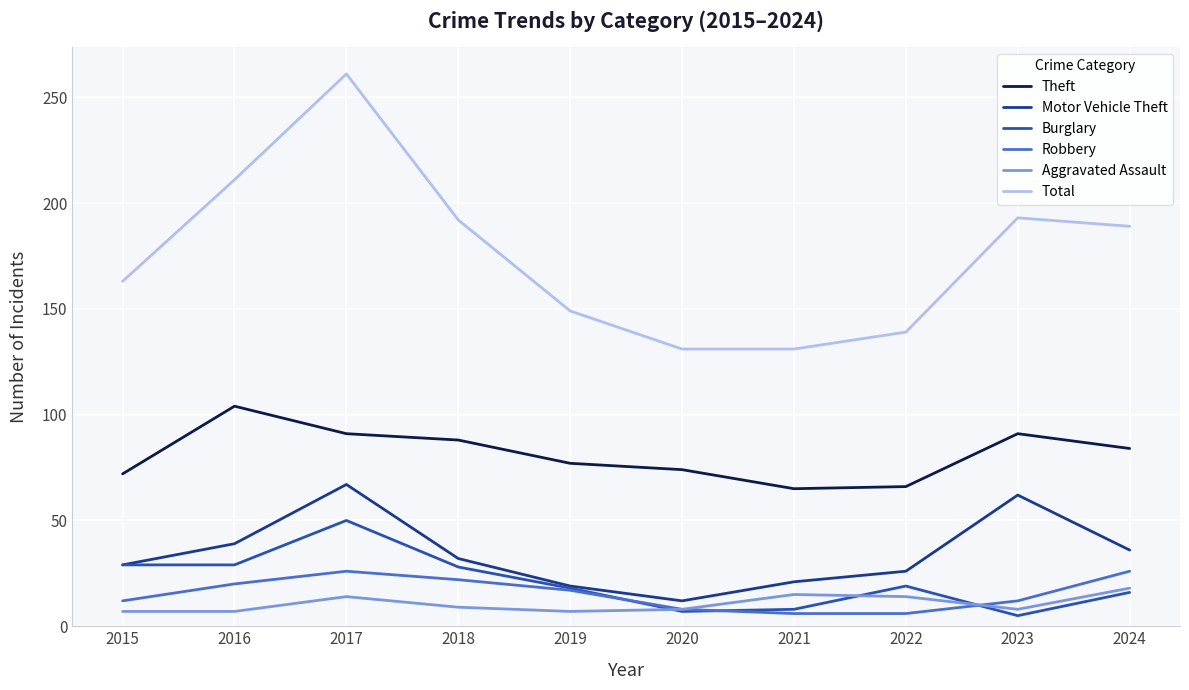

The value of Motor Vehicle Theft at 2015 is 14. True or false?

False